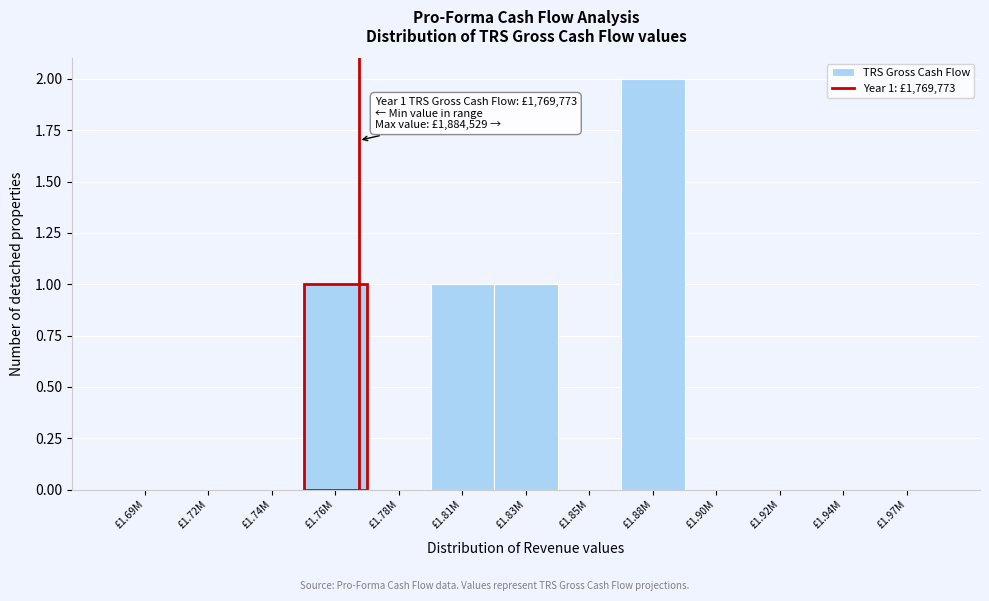

Reading right to left, what are all the values shown in this chart?

£1.97M=0	£1.94M=0	£1.92M=0	£1.90M=0	£1.88M=2	£1.85M=0	£1.83M=1	£1.81M=1	£1.78M=0	£1.76M=1	£1.74M=0	£1.72M=0	£1.69M=0